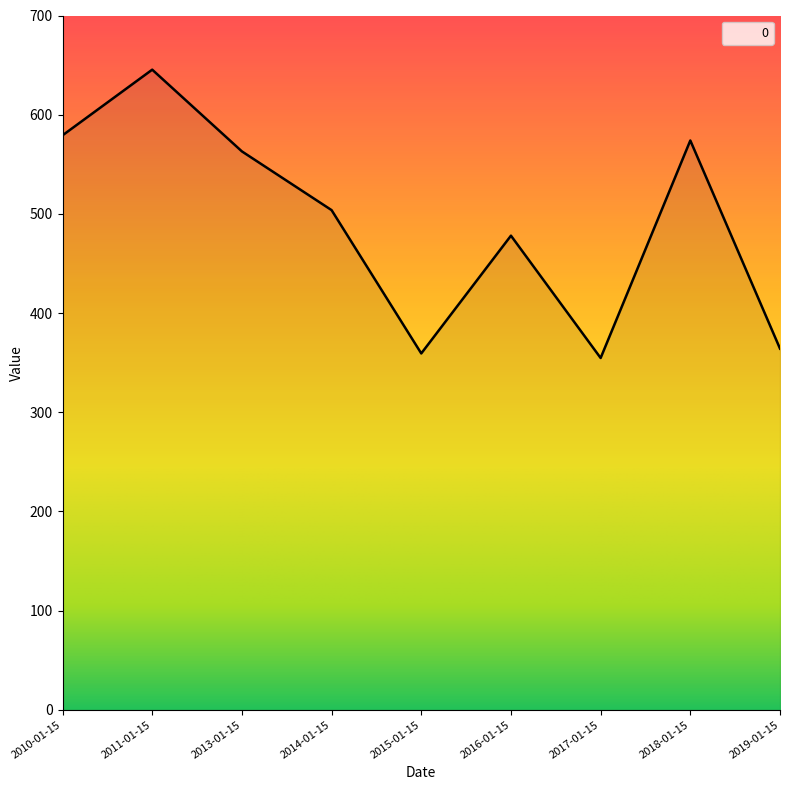

How many series are shown in this chart?

1